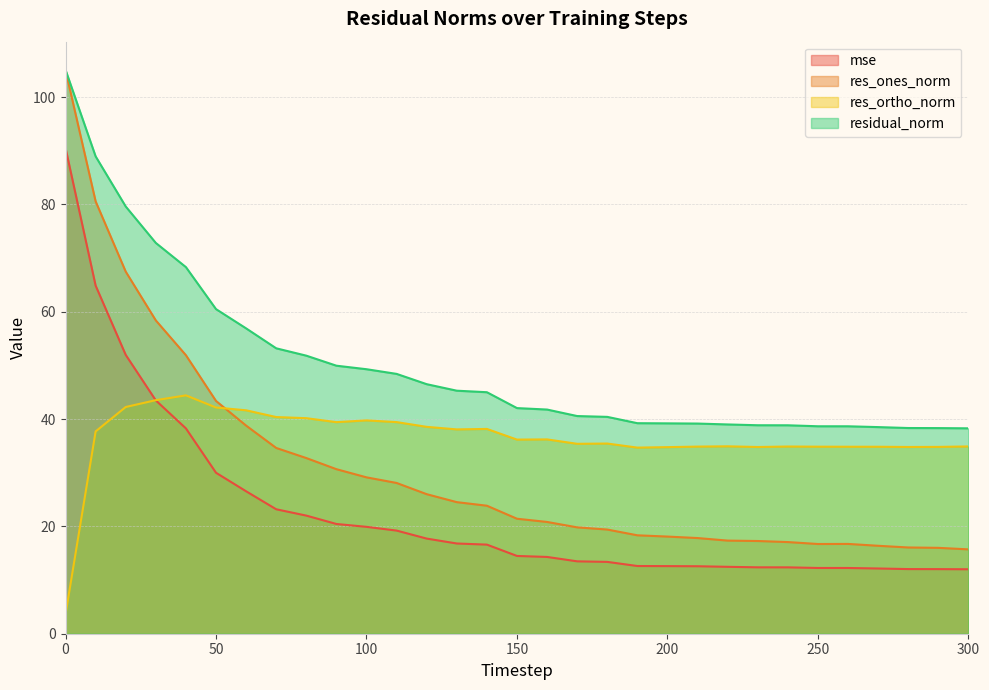

Which series ends up on top after the final intersection of res_ortho_norm and res_ones_norm?

res_ortho_norm